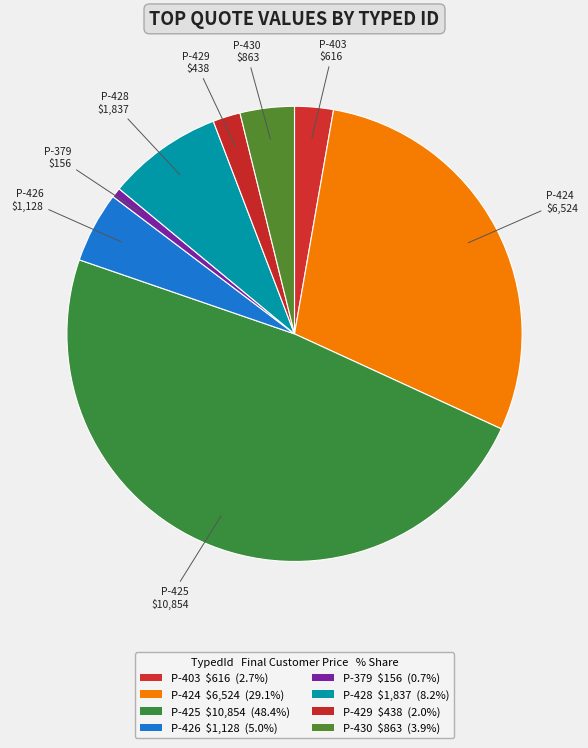

How many slices are in this pie chart?

8